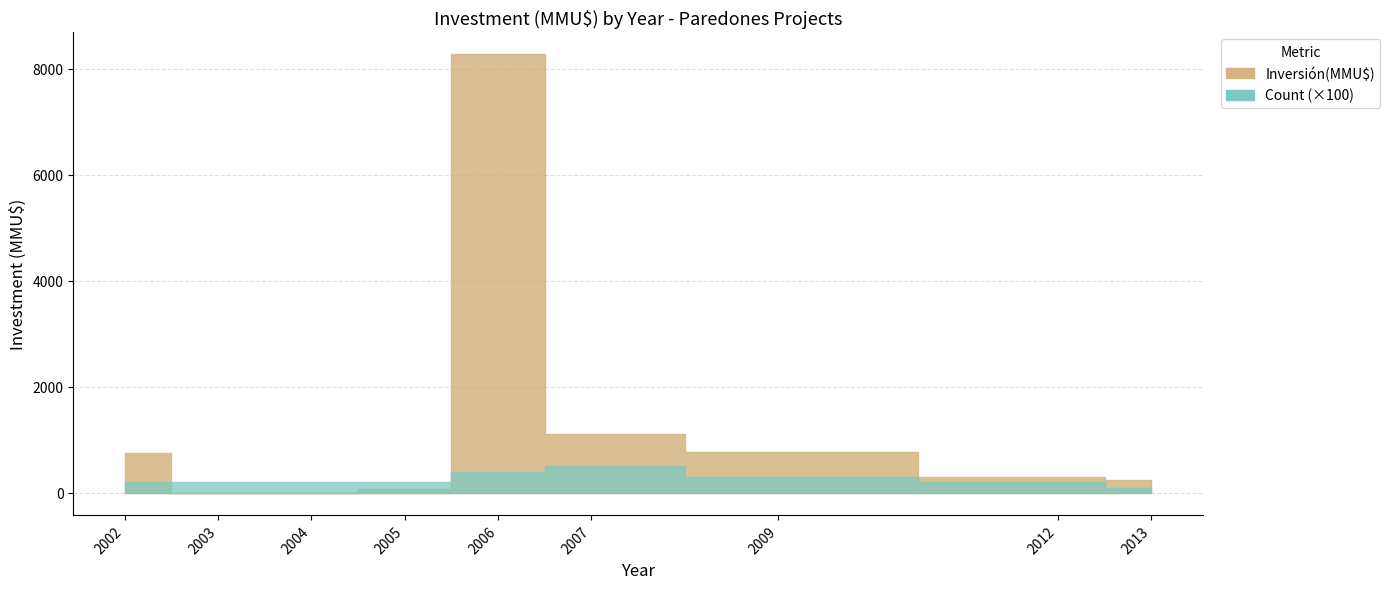

The Inversión(MMU$) series shows 0 at 09/03/2004. True or false?

True